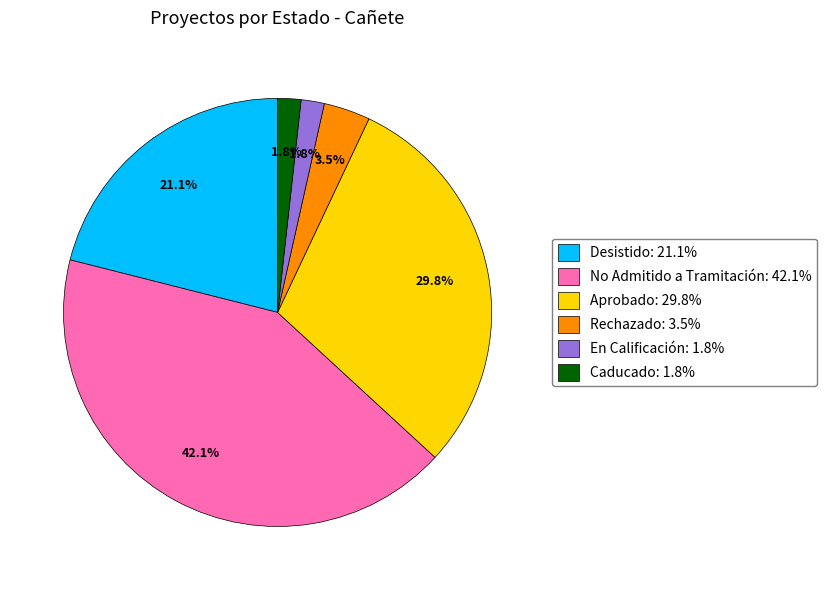

To the nearest percent, what is the average slice percentage?

17%